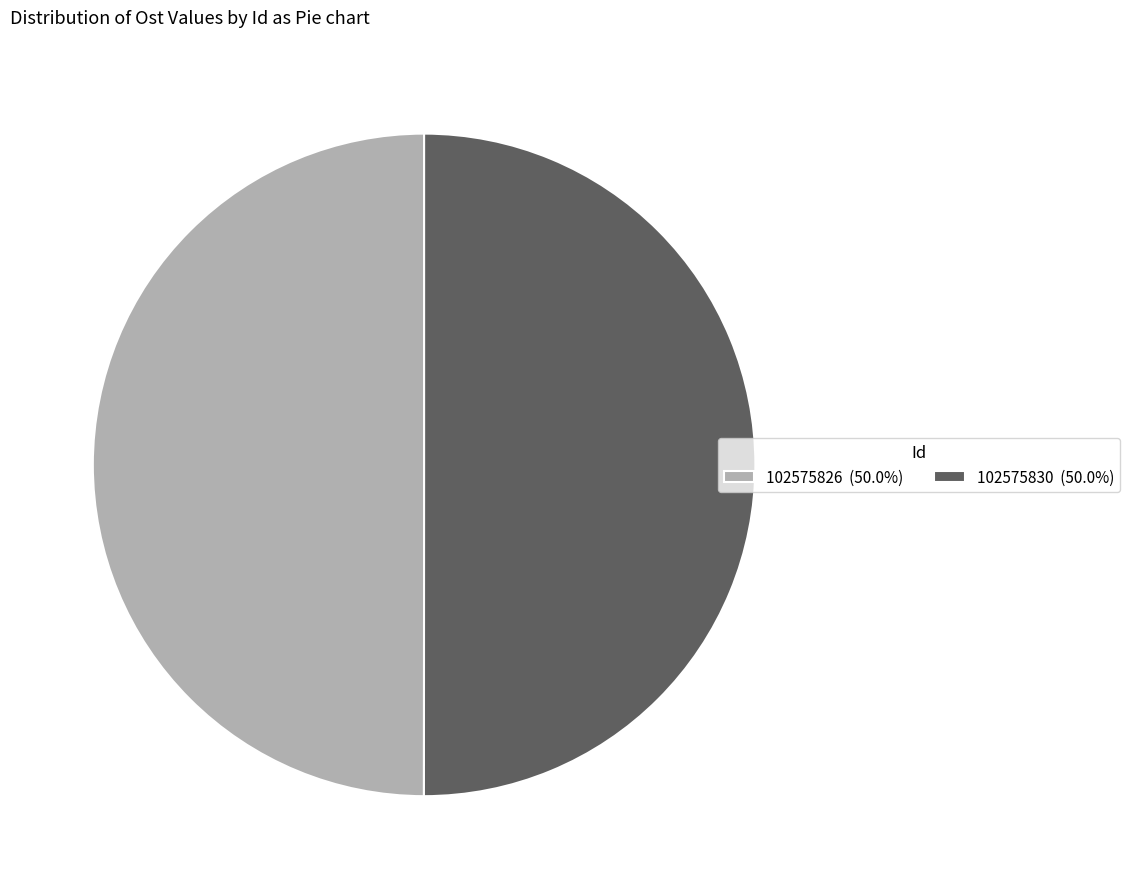

How many segments does this pie chart have?

2